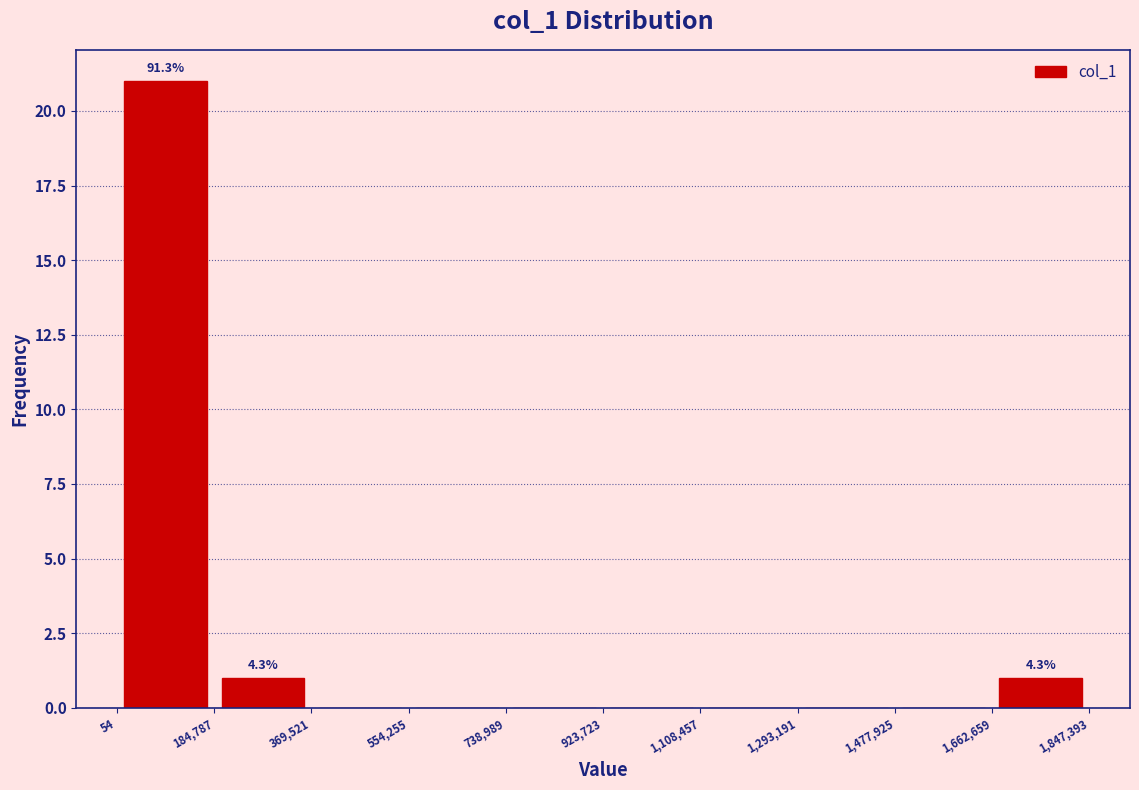

Over which range of the x-axis is the bar tallest?

54 to 184,787